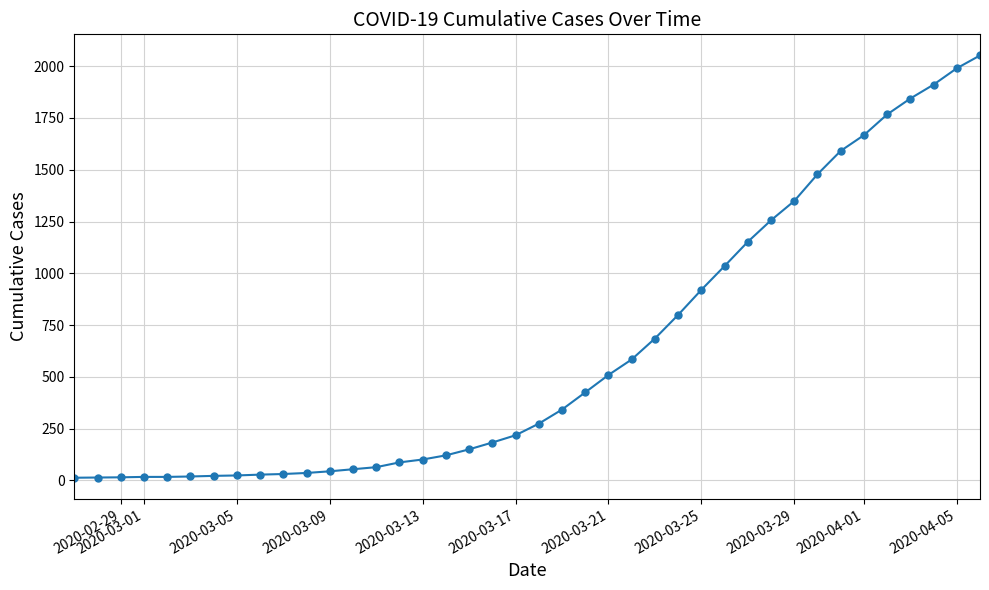

What is the maximum value shown in the chart?

2052